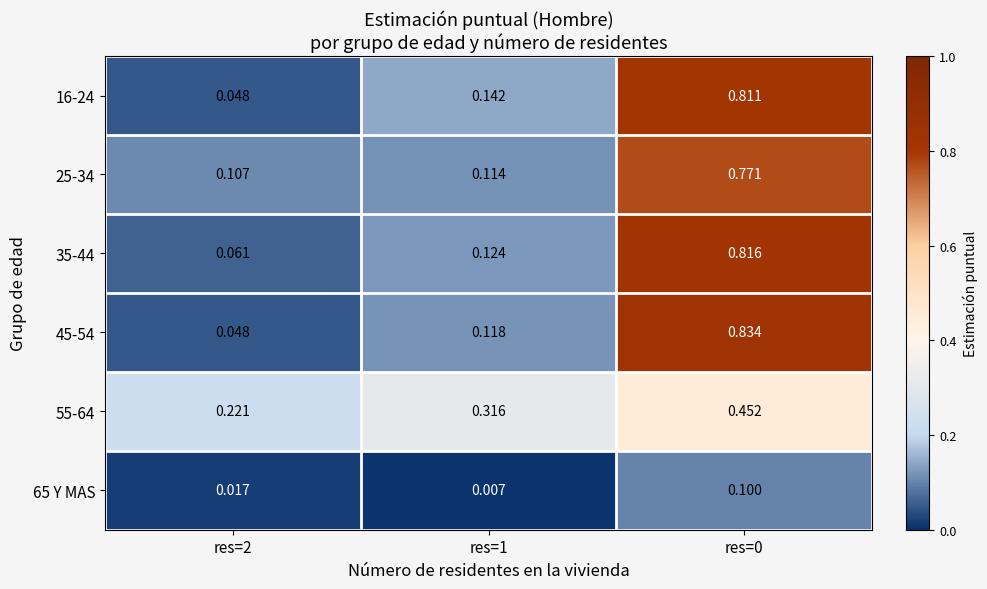

Is the value of 55-64 at res=0 greater than the value of 45-54 at res=1?

Yes